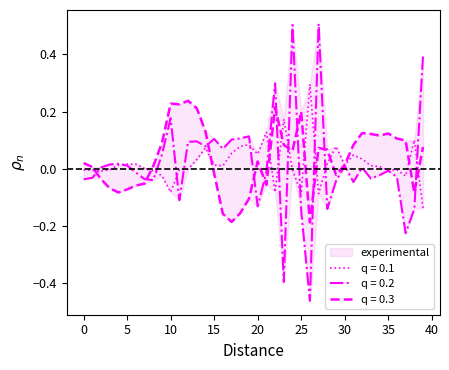

True or false: X has a value of -0.2 at 39.

False